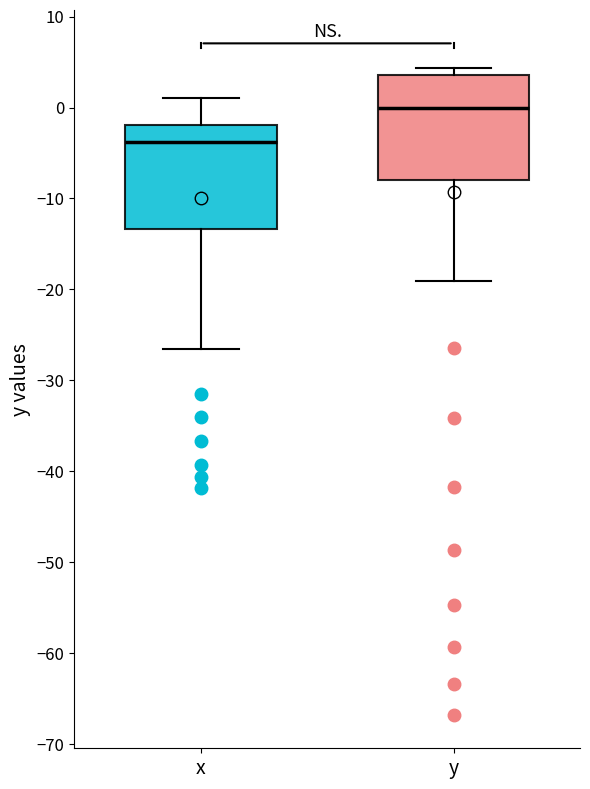

Reading left to right, transcribe this box plot: for each box, give where its median line is, the range the box spans, and where its two whiskers end, as read against the y-axis. The values are not printed on the chart, so give them approximately, as read against the axis.

x: median -4, box -13 to -2, whiskers -27 to 1
y: median 0, box -8 to 4, whiskers -19 to 4 (just above the box's upper edge)